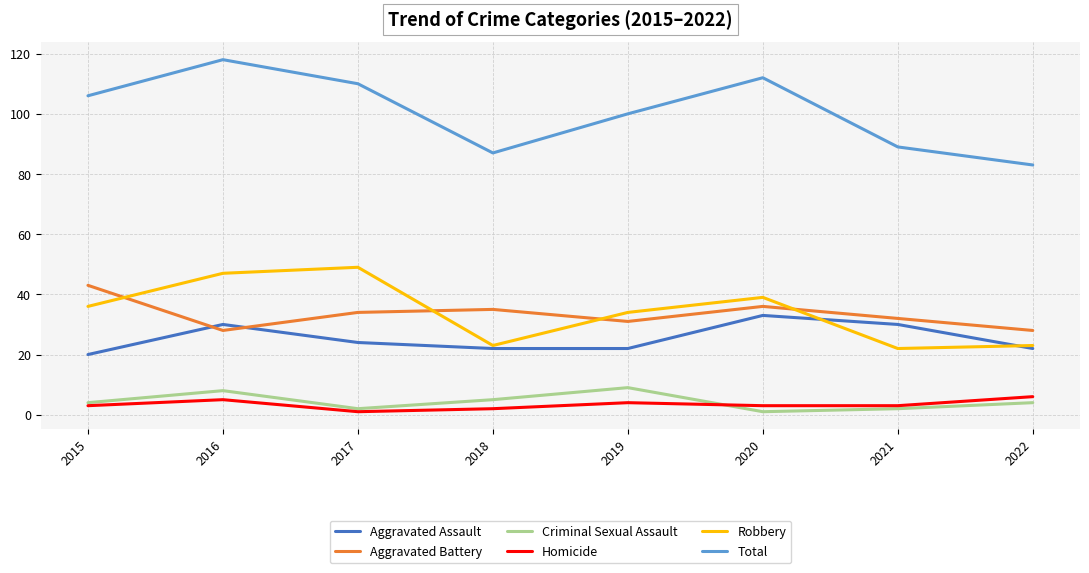

True or false: Aggravated Battery and Homicide intersect in this chart.

False